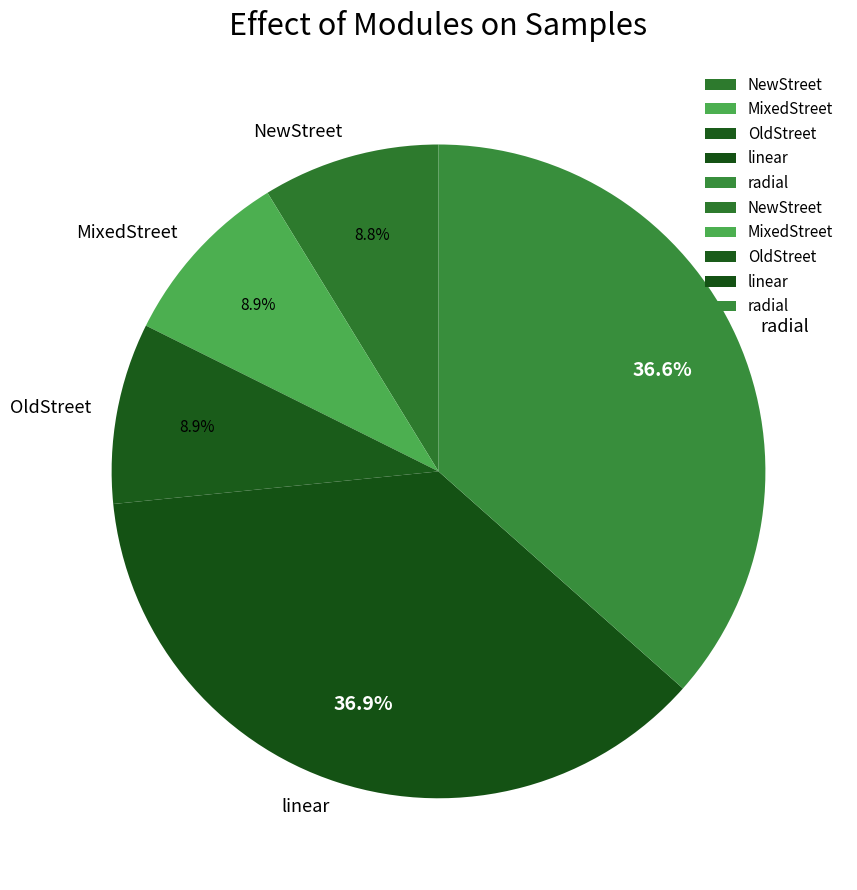

What is the total percentage of MixedStreet and OldStreet?

17.8%